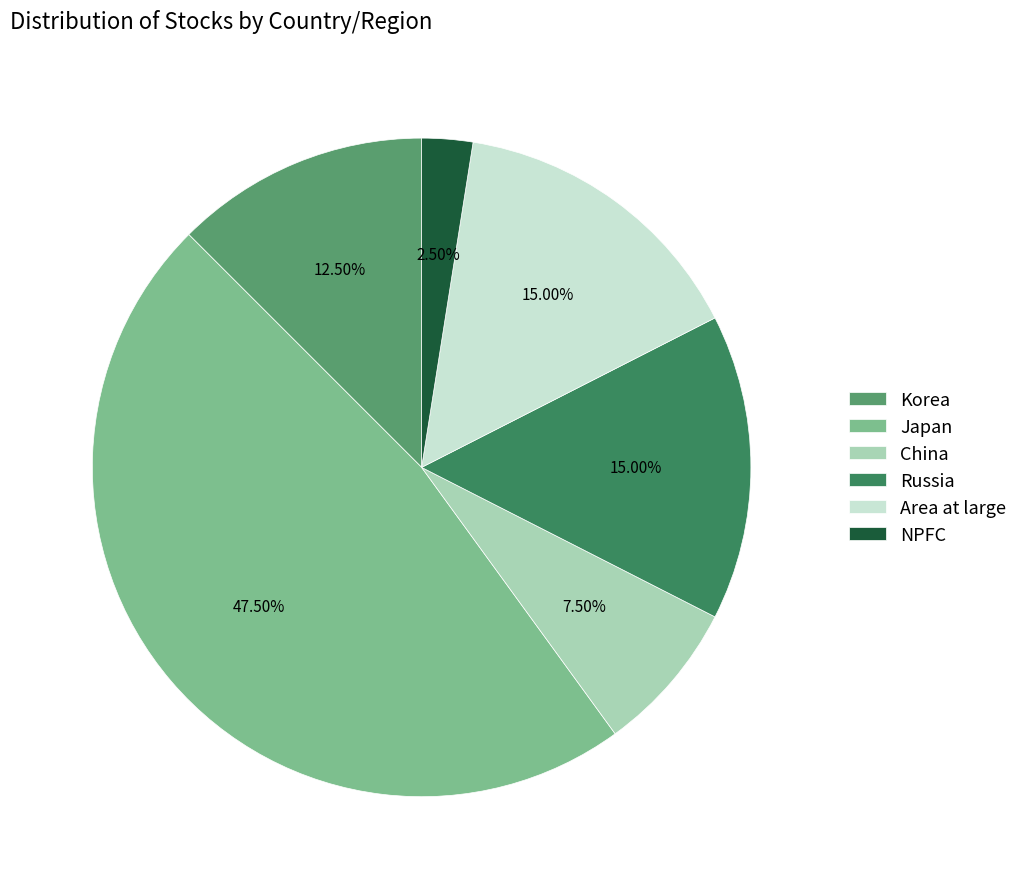

Which category has the biggest portion of the pie?

Japan